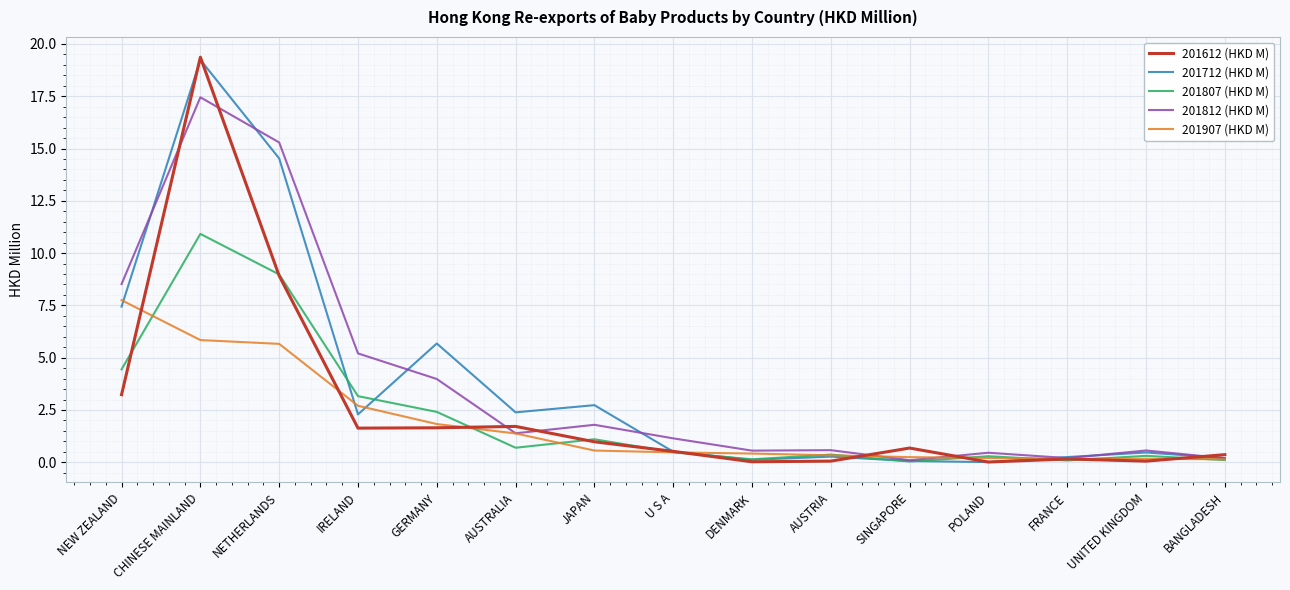

What is the total value across all series at DENMARK?

1.3